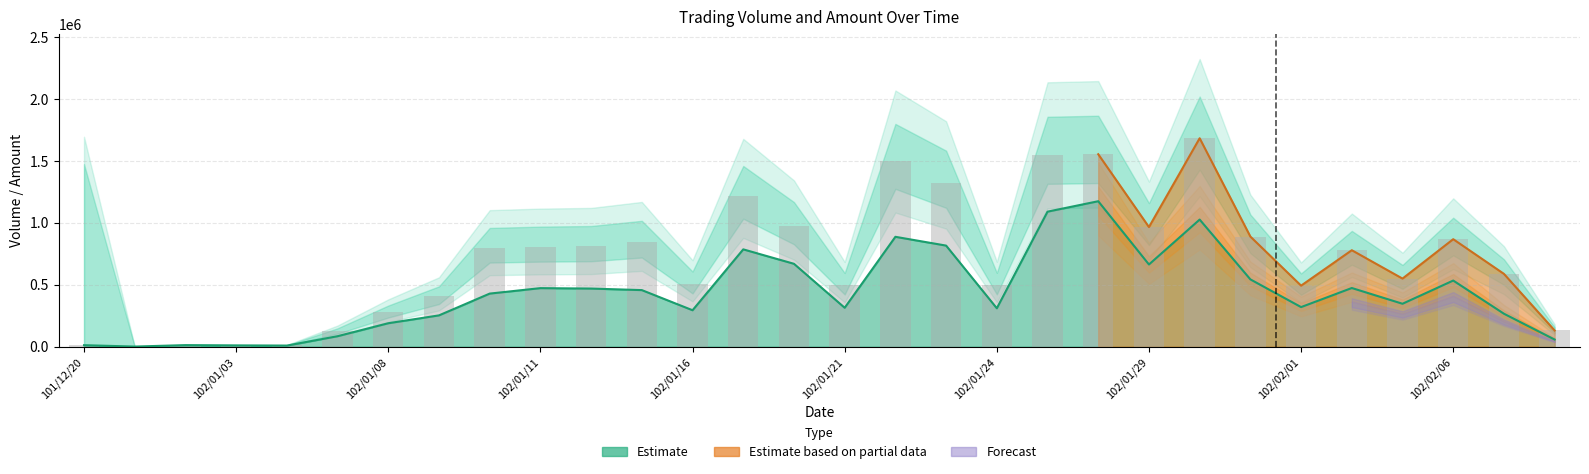

What is the average value?

688967